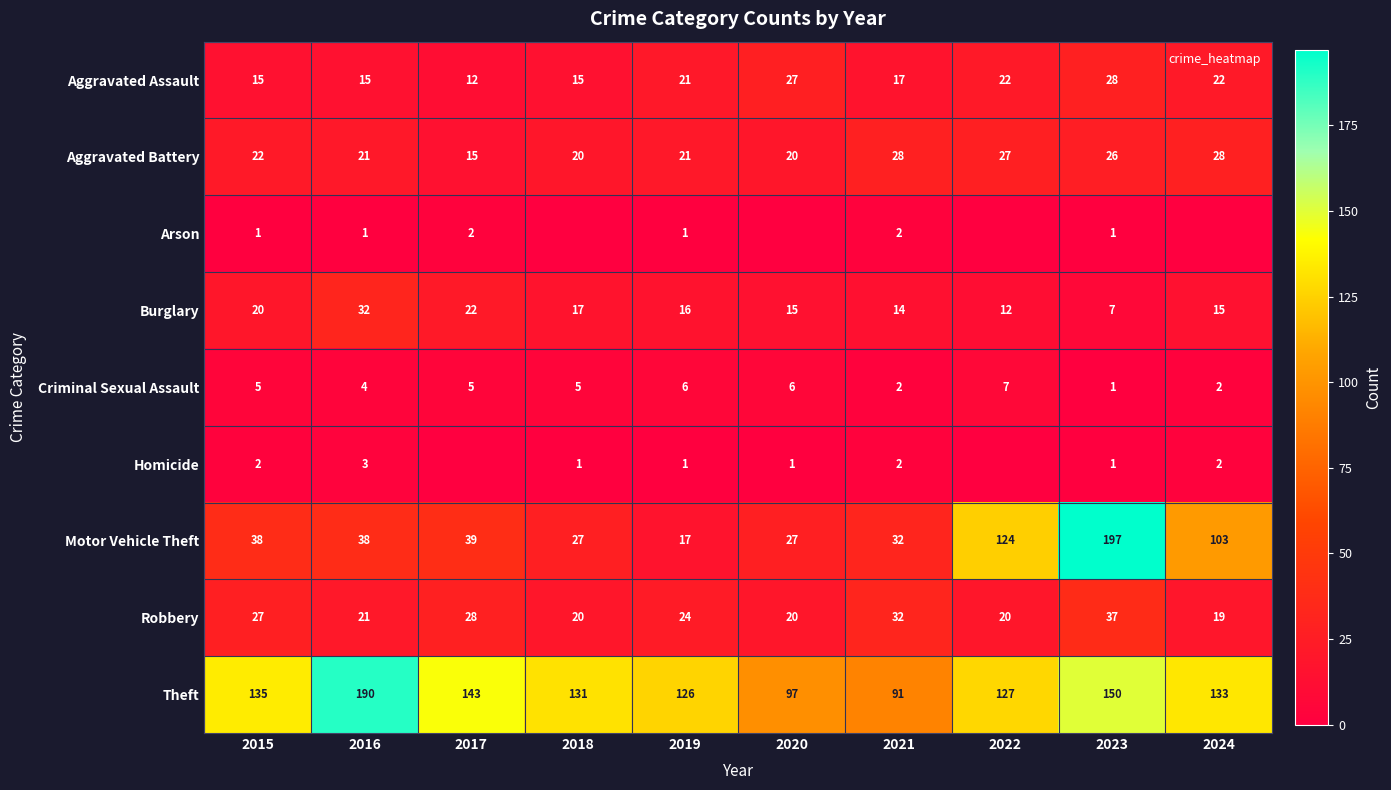

Which category has the highest value in the Aggravated Battery series?

2021